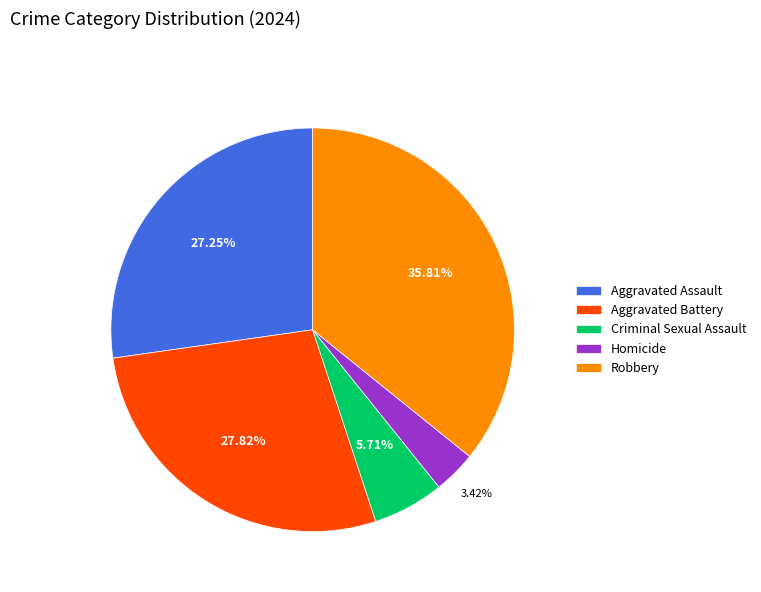

Rank the categories by value from highest to lowest.

Robbery, Aggravated Battery, Aggravated Assault, Criminal Sexual Assault, Homicide